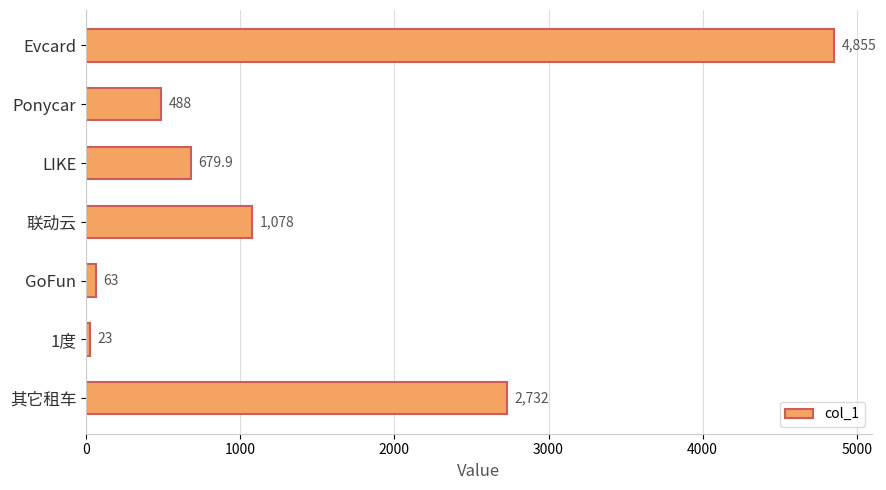

Reading top to bottom, extract all data points from this chart.

Evcard=4855.0	Ponycar=488.0	LIKE=679.9	联动云=1078.0	GoFun=63.0	1度=23.0	其它租车=2732.0